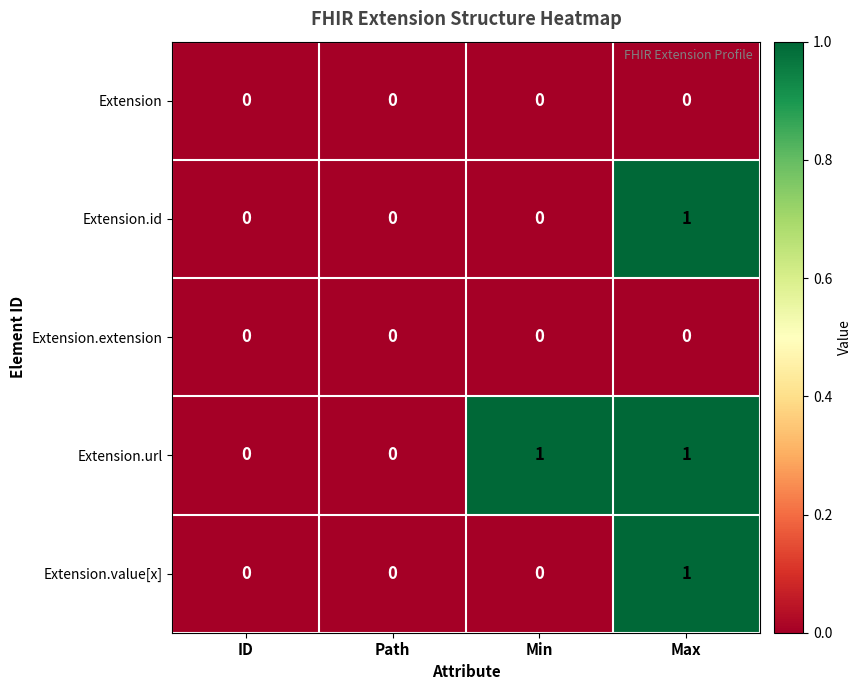

Is it true that Extension.extension equals 0 at Max?

True